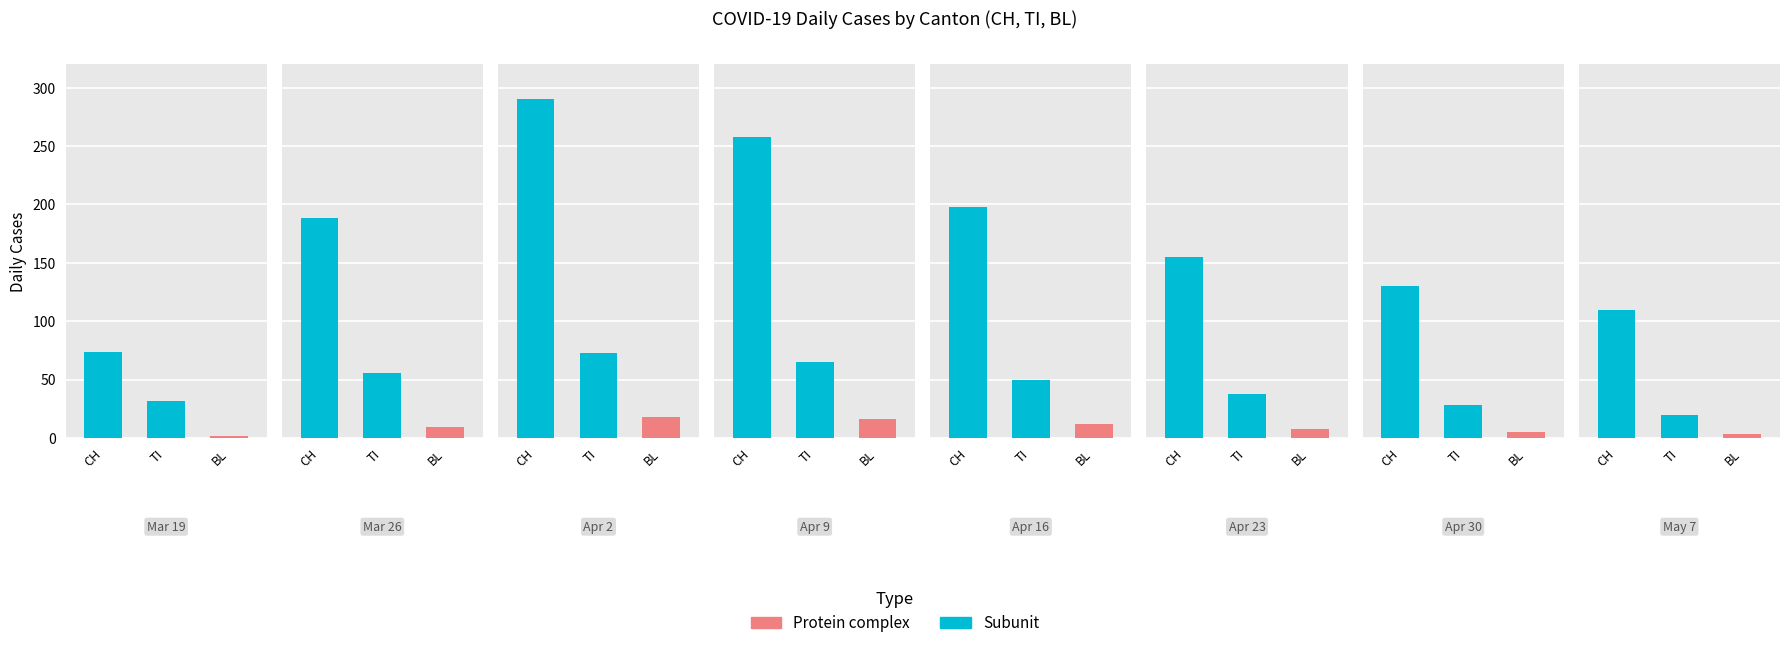

What is the label of the 4th bar from the left?

2020-04-09